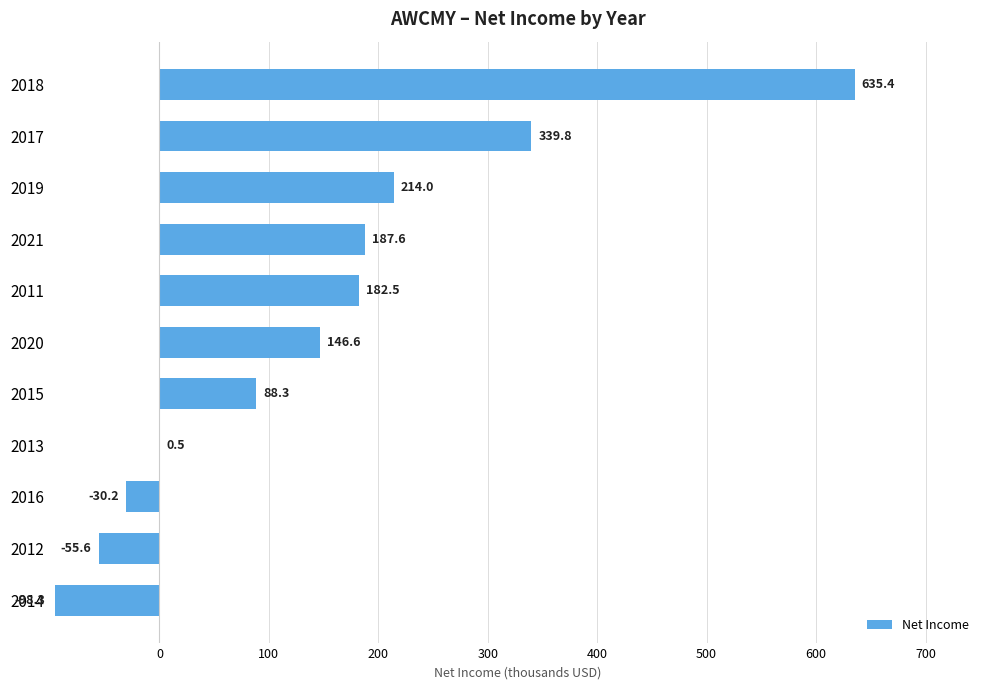

What value does the data have at 2015?

88.3